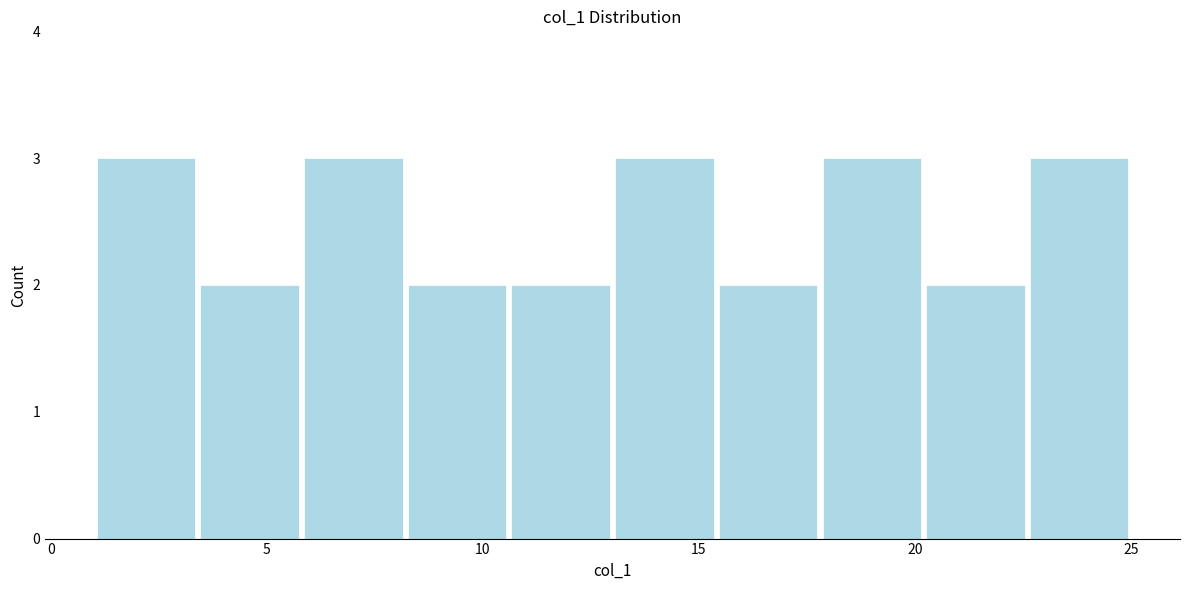

Reading left to right, transcribe this chart: for each bar, give the range it covers on the x-axis and its height. Neither the bar edges nor the heights are printed on the chart, so give them approximately, as read against the axes.

1.0 to 3.4: 3
3.4 to 5.8: 2
5.8 to 8.2: 3
8.2 to 10.6: 2
10.6 to 13.0: 2
13.0 to 15.4: 3
15.4 to 17.8: 2
17.8 to 20.2: 3
20.2 to 22.6: 2
22.6 to 25.0: 3